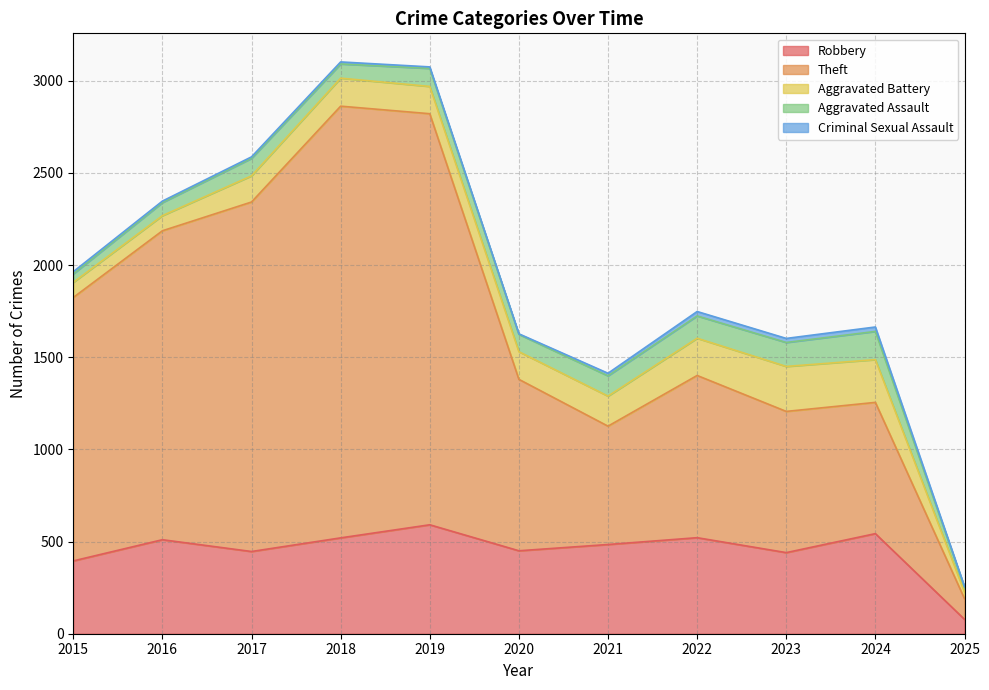

True or false: Theft and Aggravated Assault intersect in this chart.

False